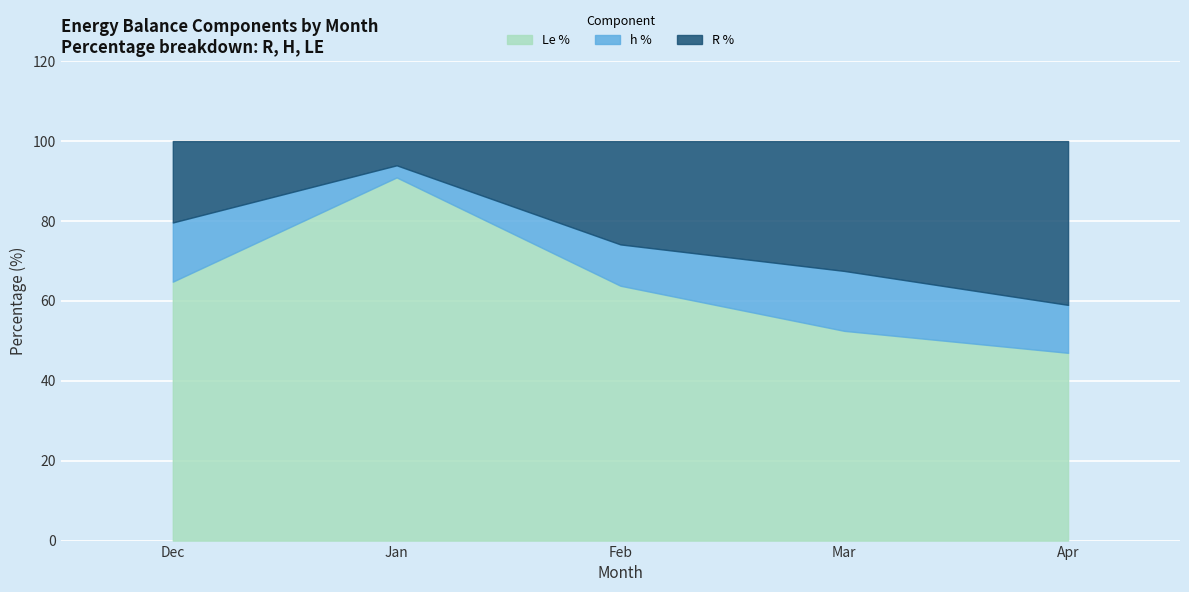

True or false: R_percent and h_percent cross at least once.

False